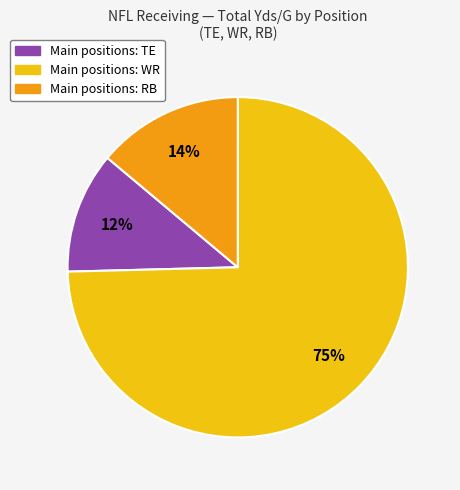

Does any single category account for the majority?

Yes